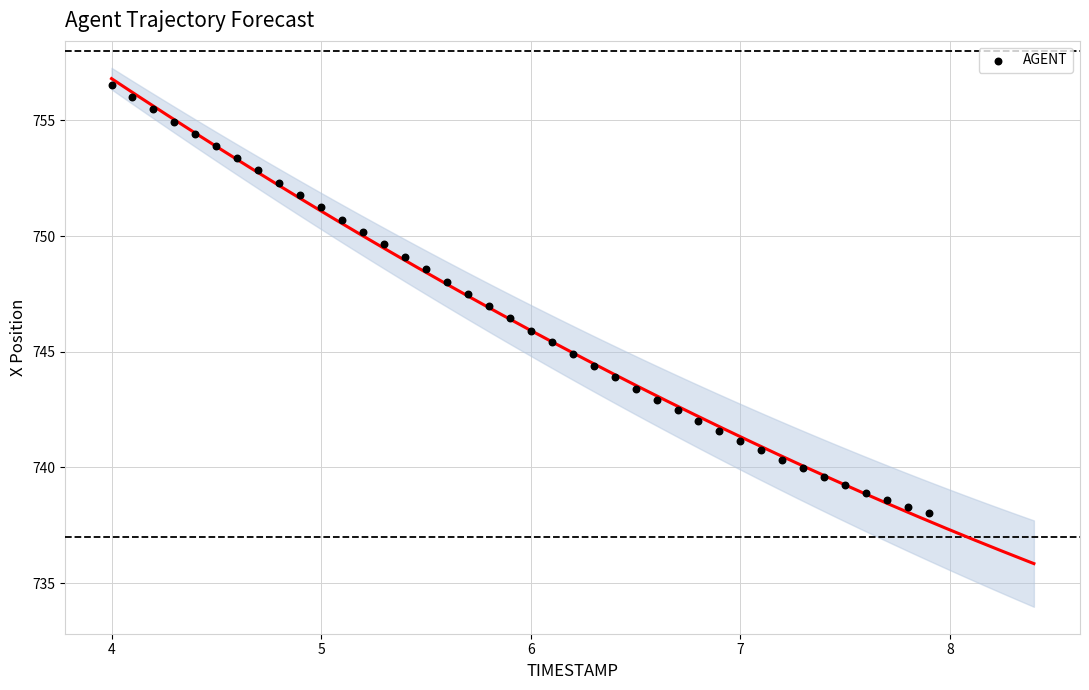

What is the range of X values (max minus min)?

3.9